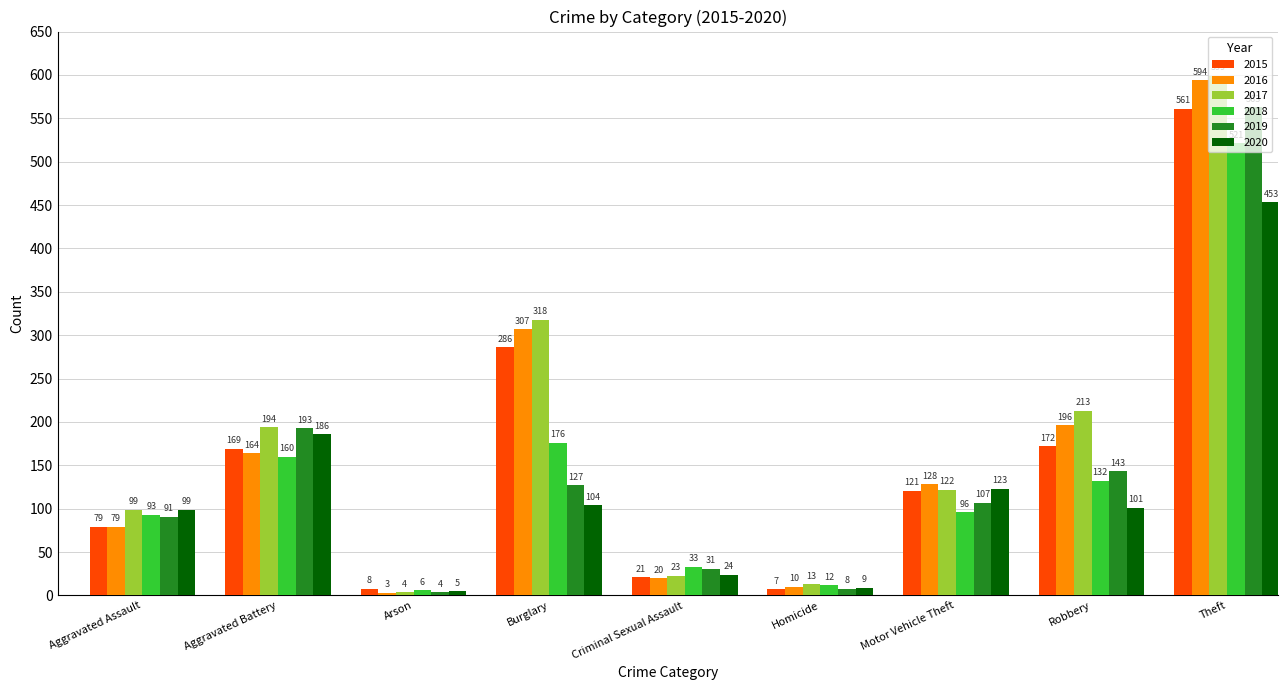

Rank the series at Robbery from lowest to highest value.

2020, 2018, 2019, 2015, 2016, 2017